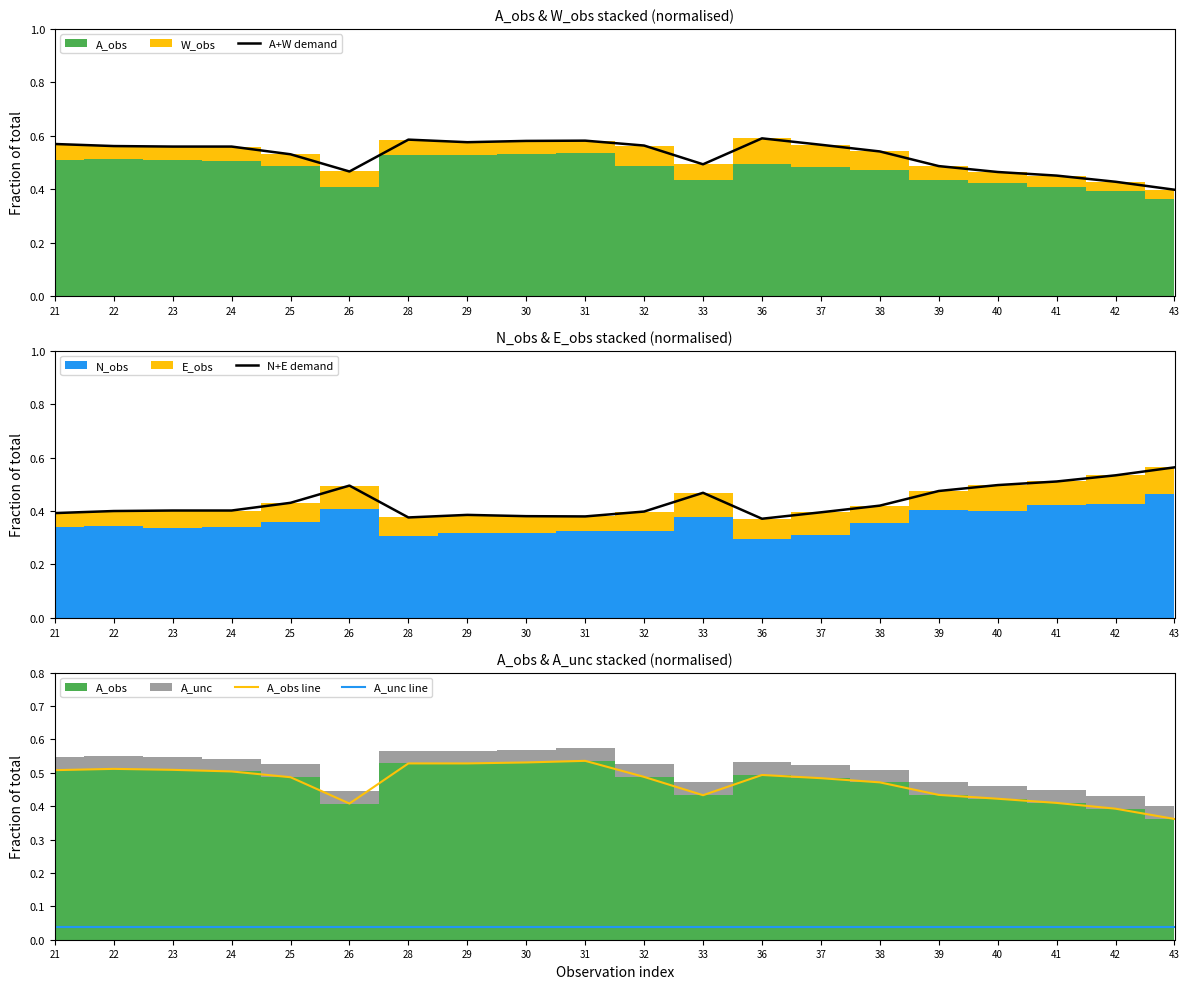

Which series has the widest spread of values?

A+W demand